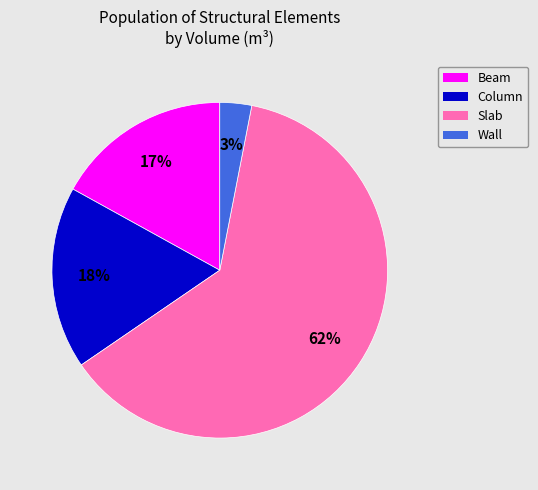

Which category accounts for the majority?

Slab